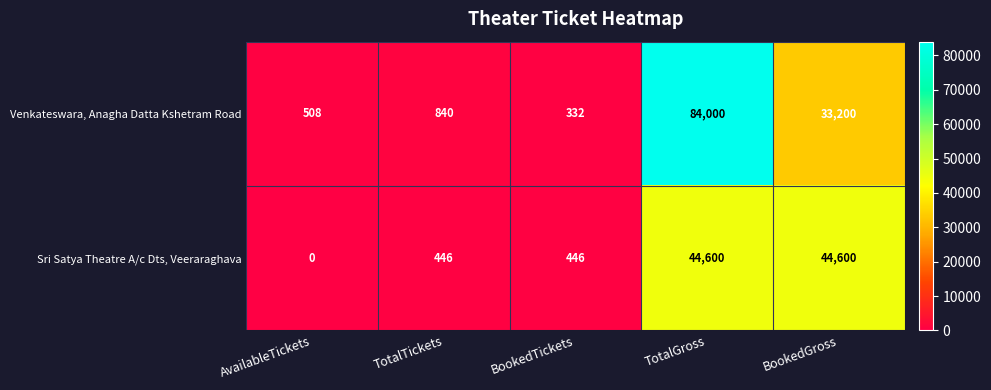

At TotalGross, list the series in order from largest to smallest.

Venkateswara, Anagha Datta Kshetram Road, Sri Satya Theatre A/c Dts, Veeraraghava